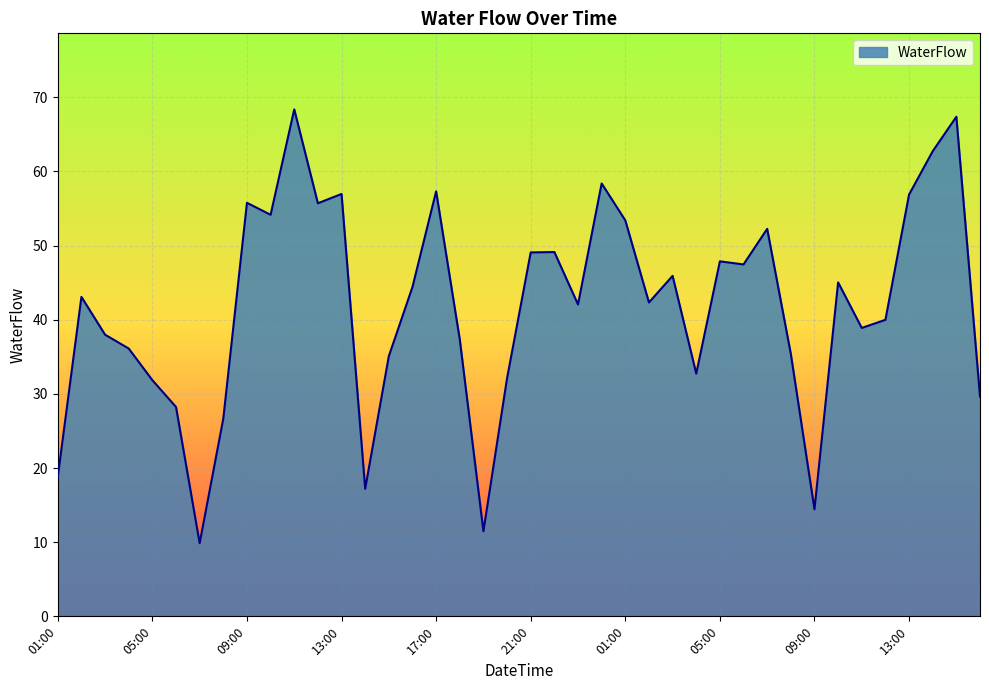

What is the minimum value shown in the chart?

9.9